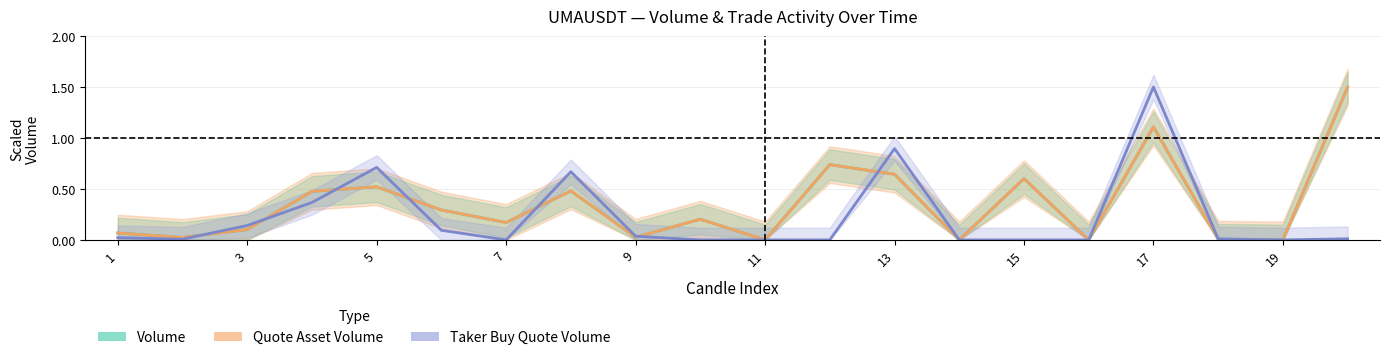

How many lines are shown in the chart?

3